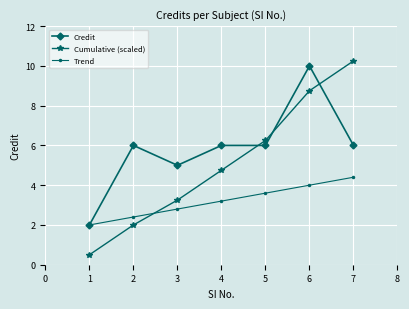

The Credit series shows 6.0 at 4. True or false?

True